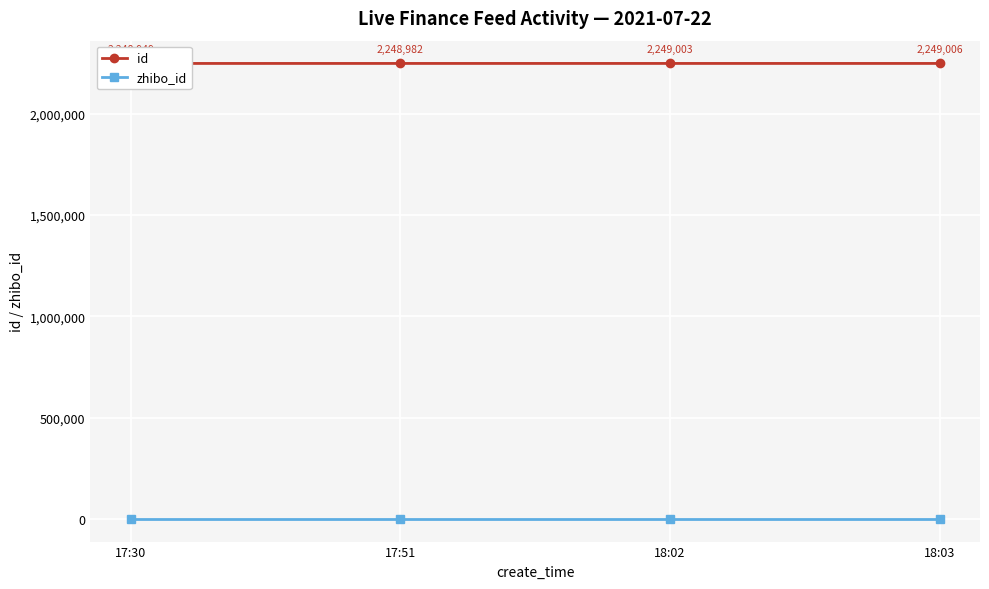

What is the difference between the highest and lowest values at 17:51?

2248830